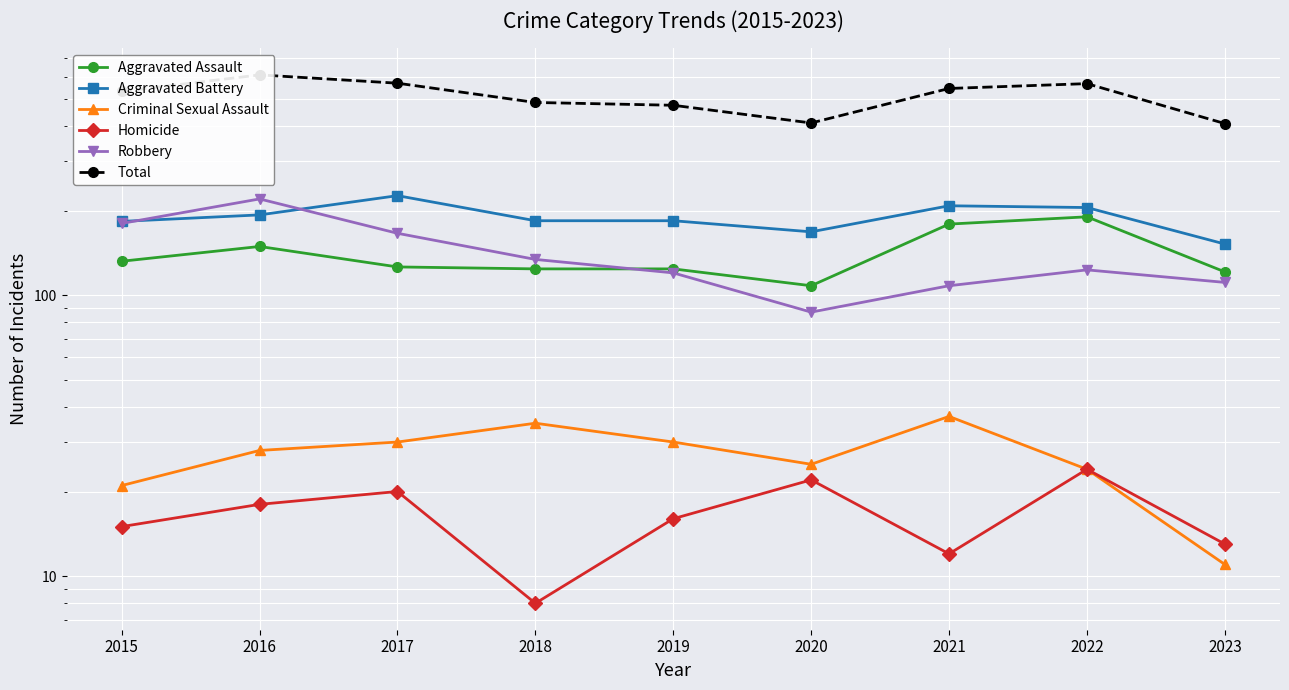

How many values in the Criminal Sexual Assault series exceed 28?

4